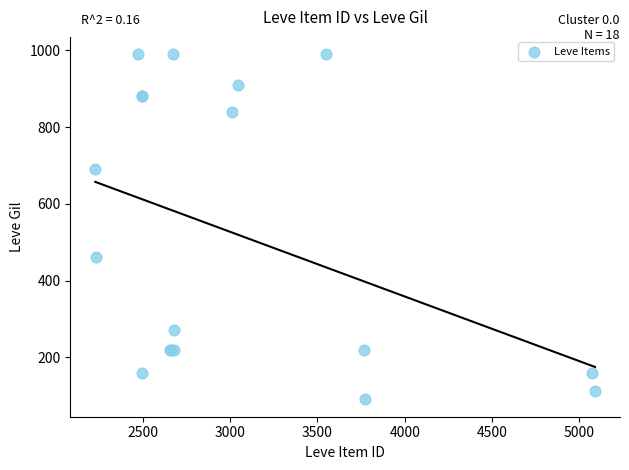

What Y value in the scatter plot is closest to 540?

460